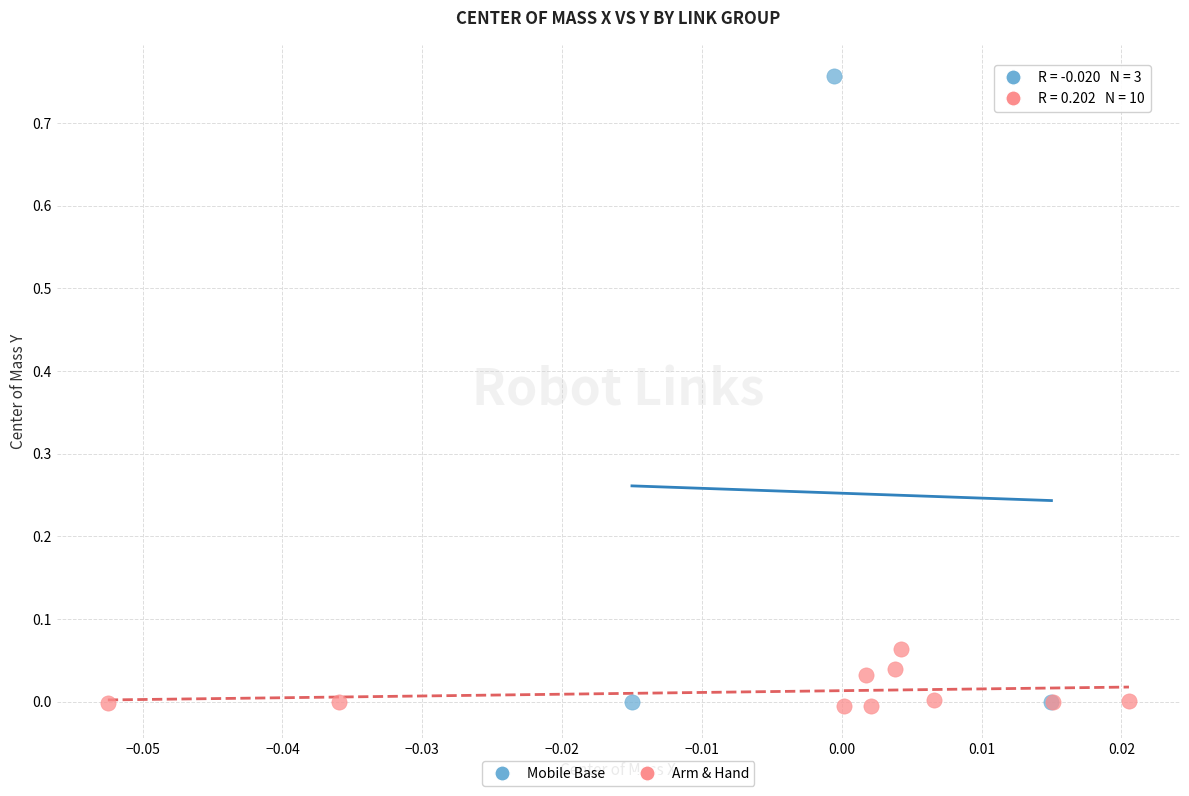

Which series has the largest Y range (max minus min)?

Mobile Base